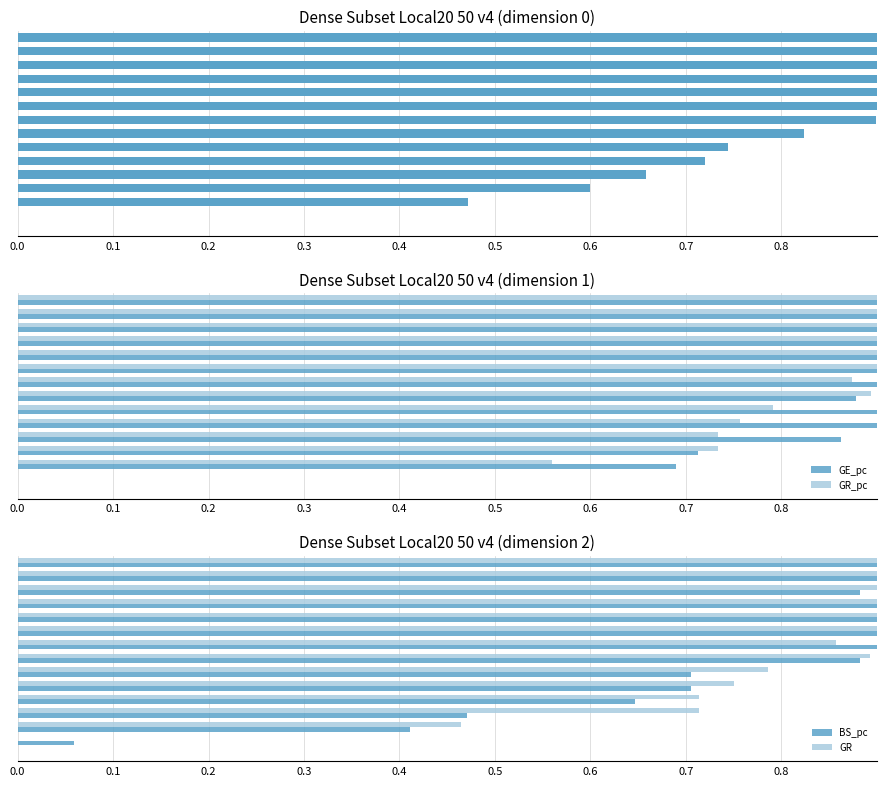

Is the value of BS_pc at 0.5 greater than the value of GR at 0.6?

No